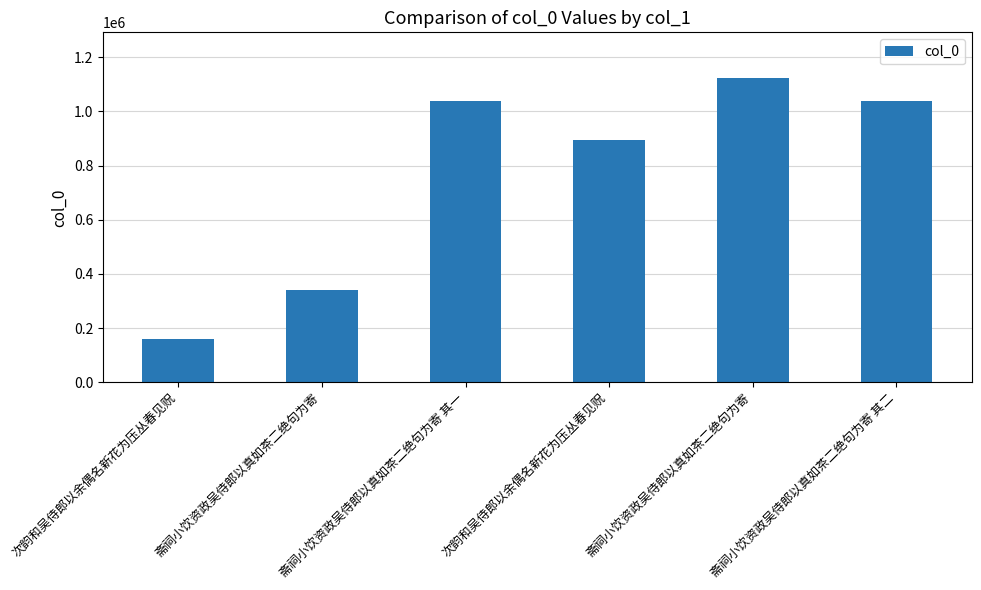

How many values are below 1037788?

3